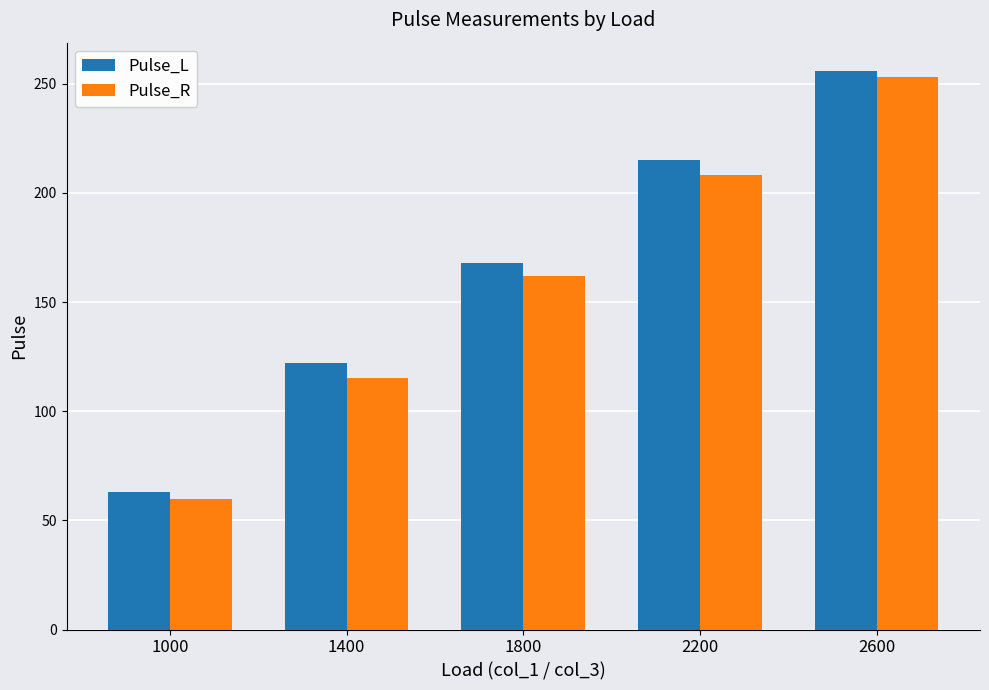

Which series changed the most between 1800 and 2200?

Pulse_L